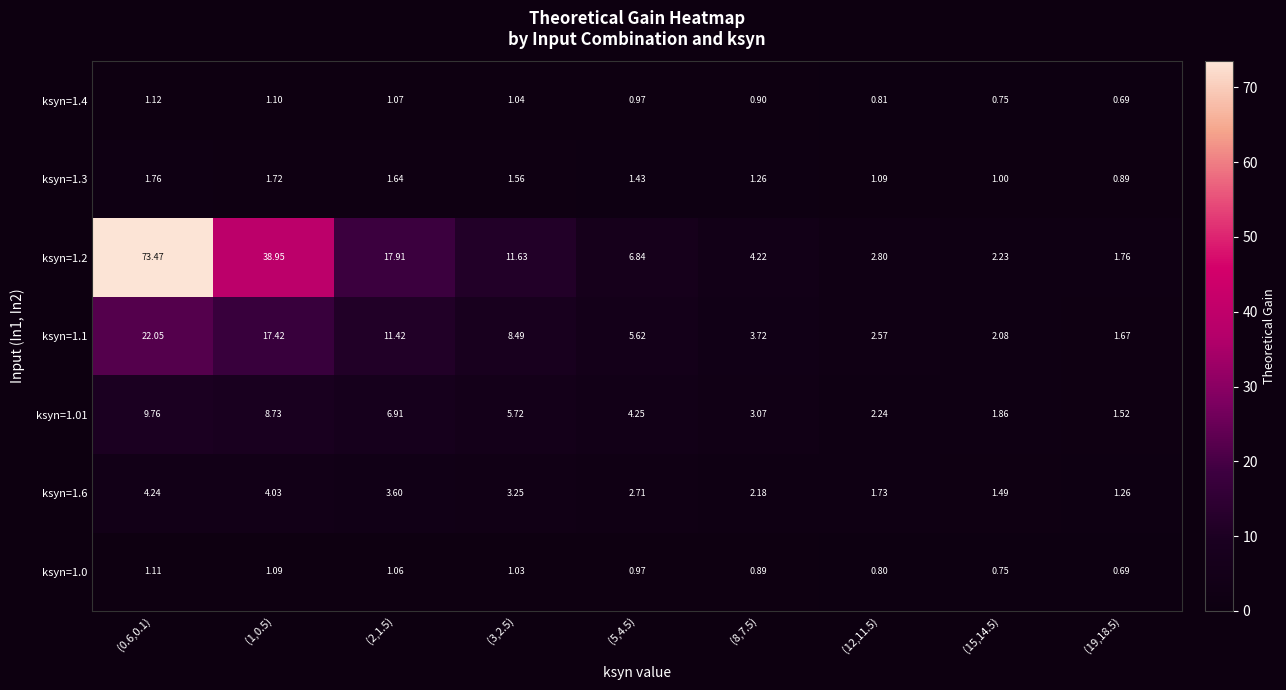

At how many categories does at least one series exceed 1?

9